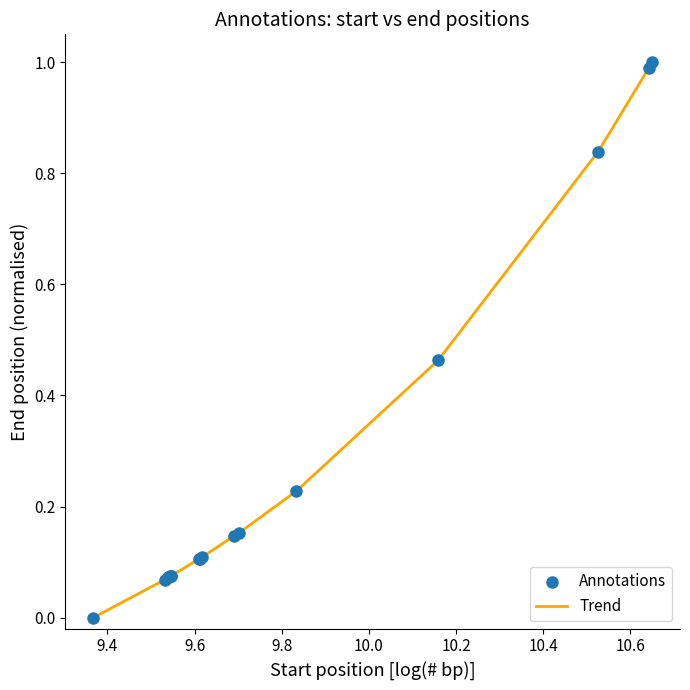

Does the chart have visible grid lines?

No